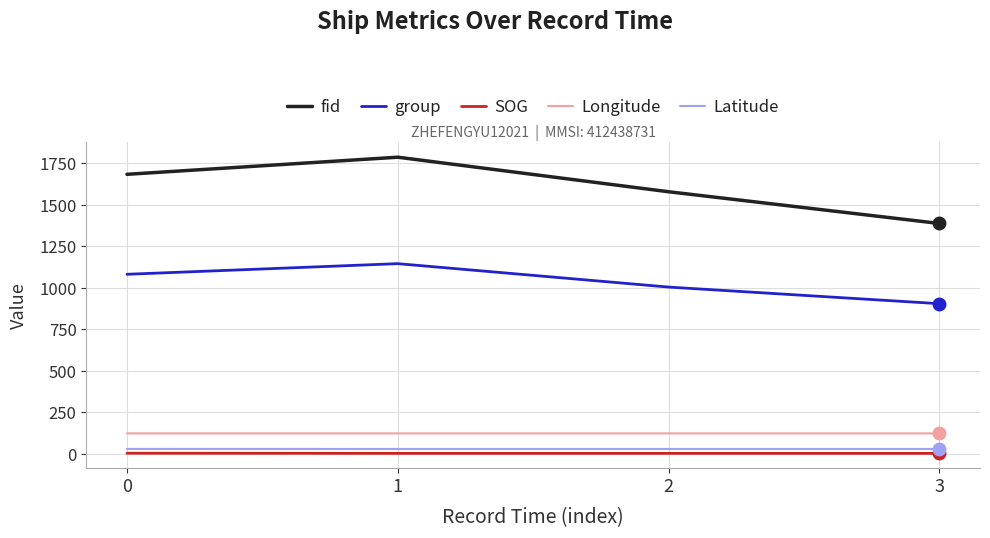

What is the smallest value displayed?

2.7